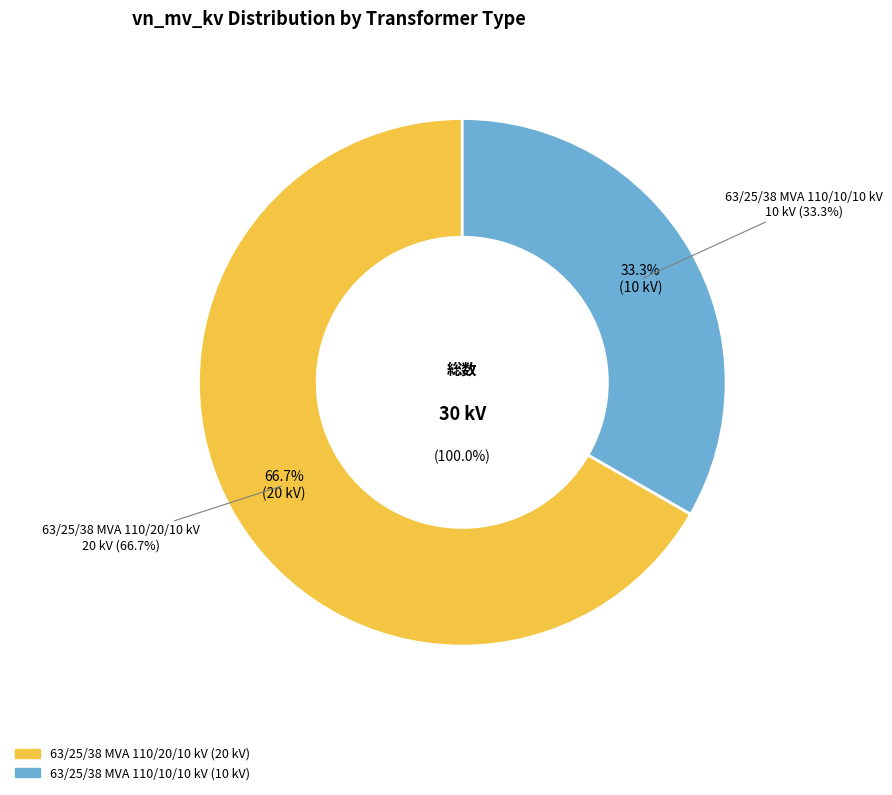

To the nearest percent, what percentage of the pie is 63/25/38 MVA 110/20/10 kV?

67%